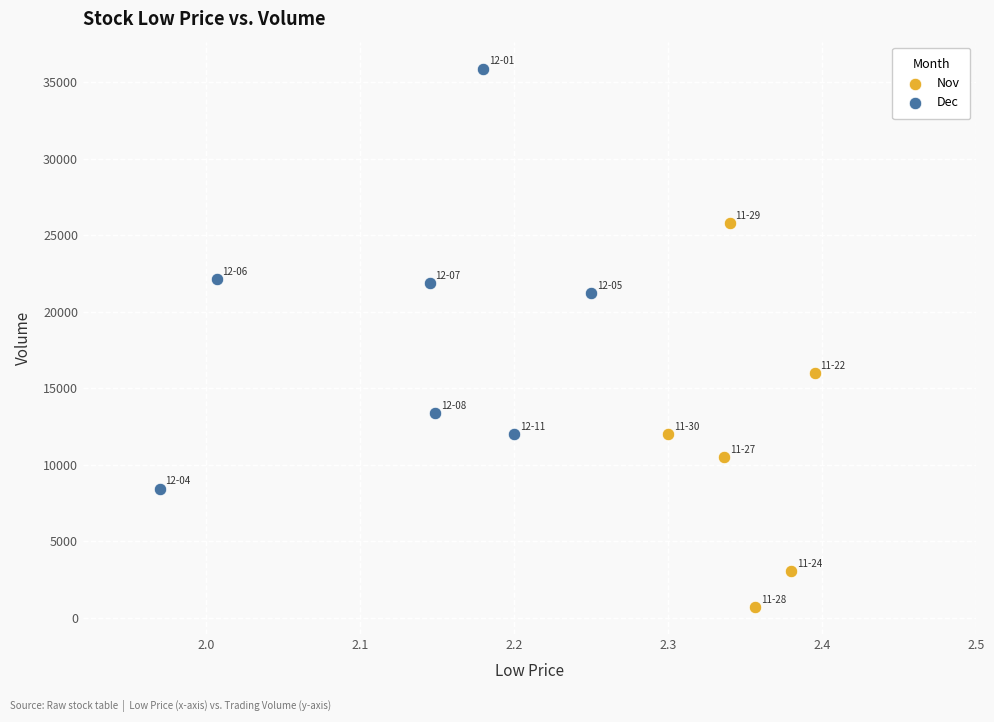

Which series has the widest spread of Y values?

Dec